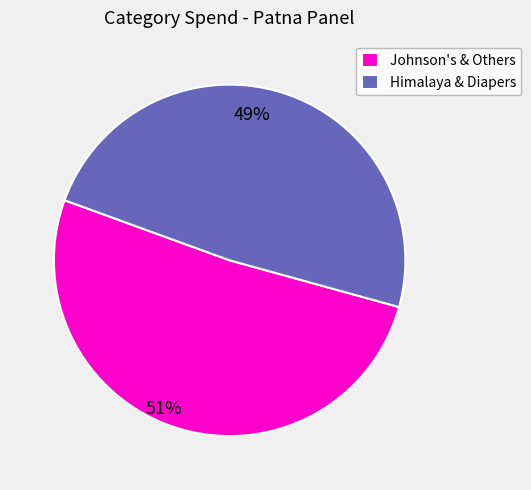

What is the ratio of the value at Johnson's & Others to the value at Himalaya & Diapers?

1.1